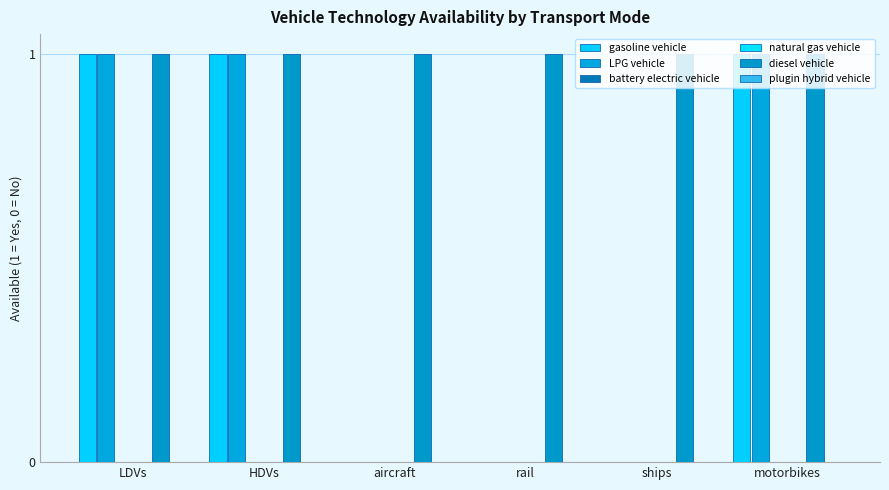

Does the chart contain stacked bars?

No